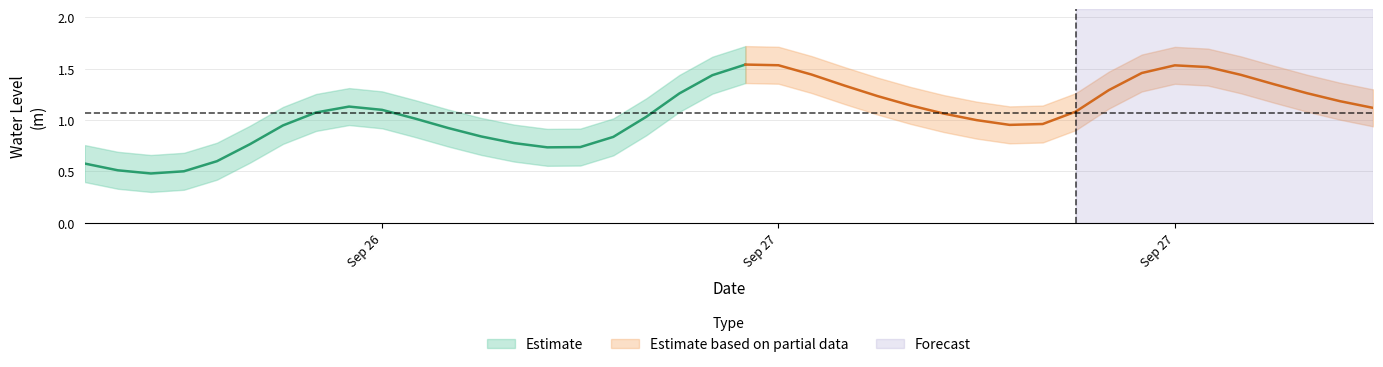

Does the chart display data point markers on the line(s)?

No